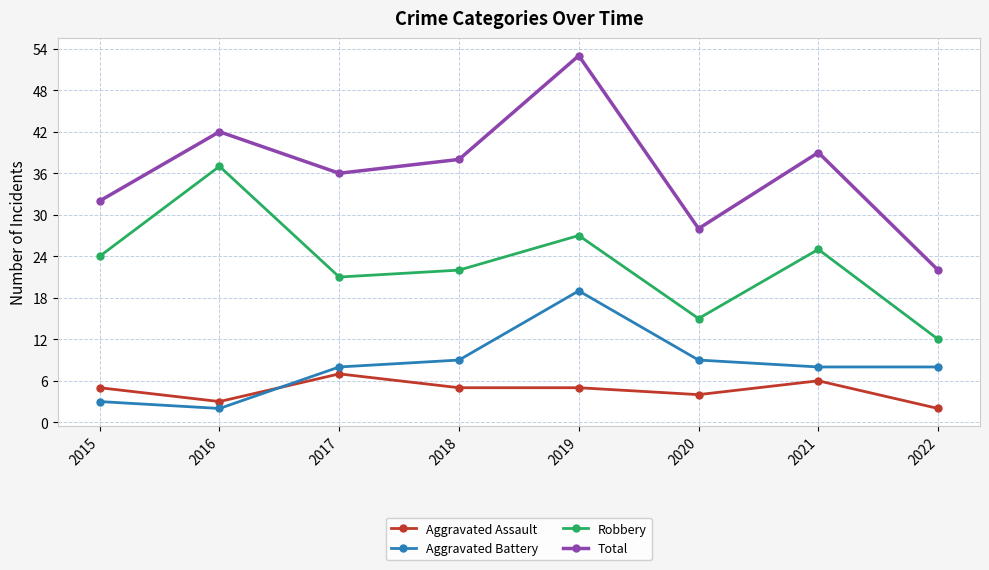

Is the value of Aggravated Assault at 2018 greater than the value of Total at 2020?

No